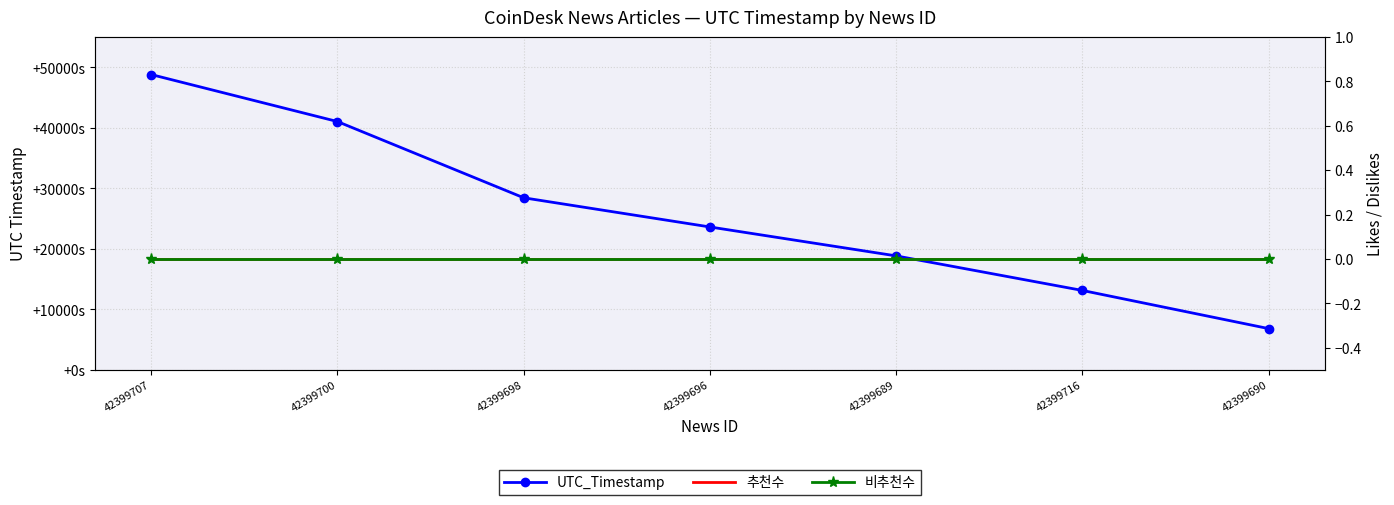

What is the label of the 3rd point from the left?

42399698